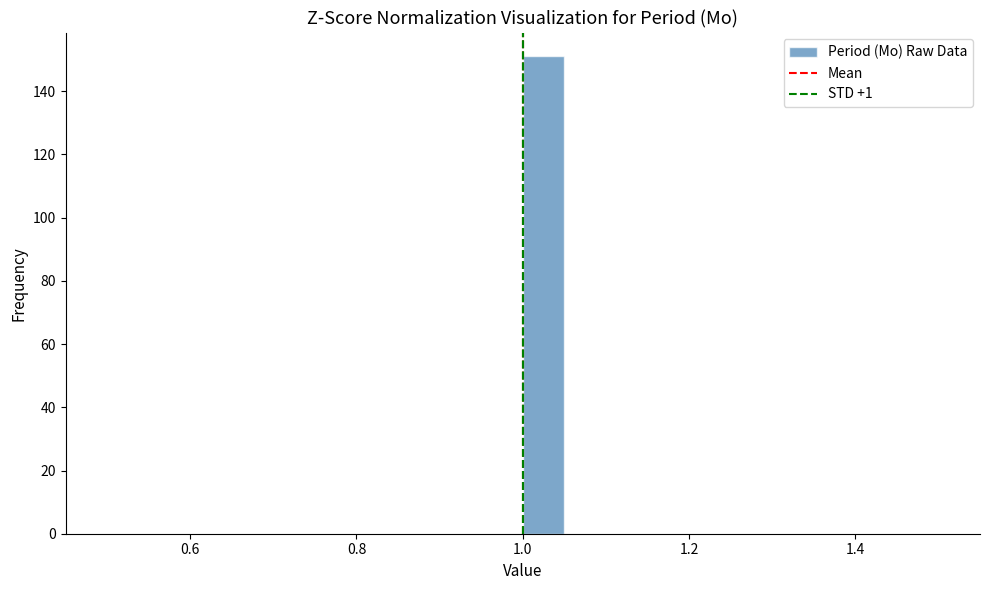

Read against the x-axis, roughly where is the centre of the tallest bar?

1.02